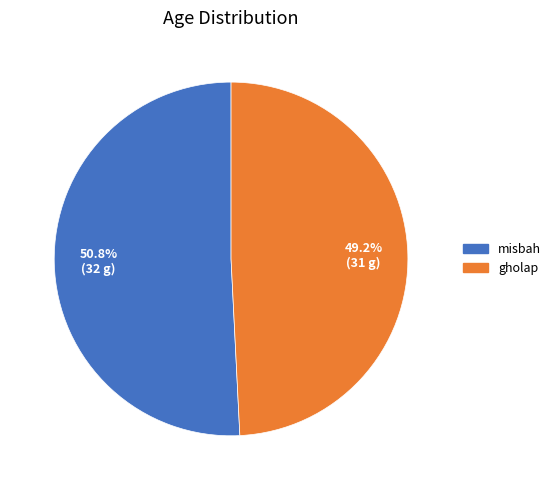

Which category has the biggest portion of the pie?

misbah